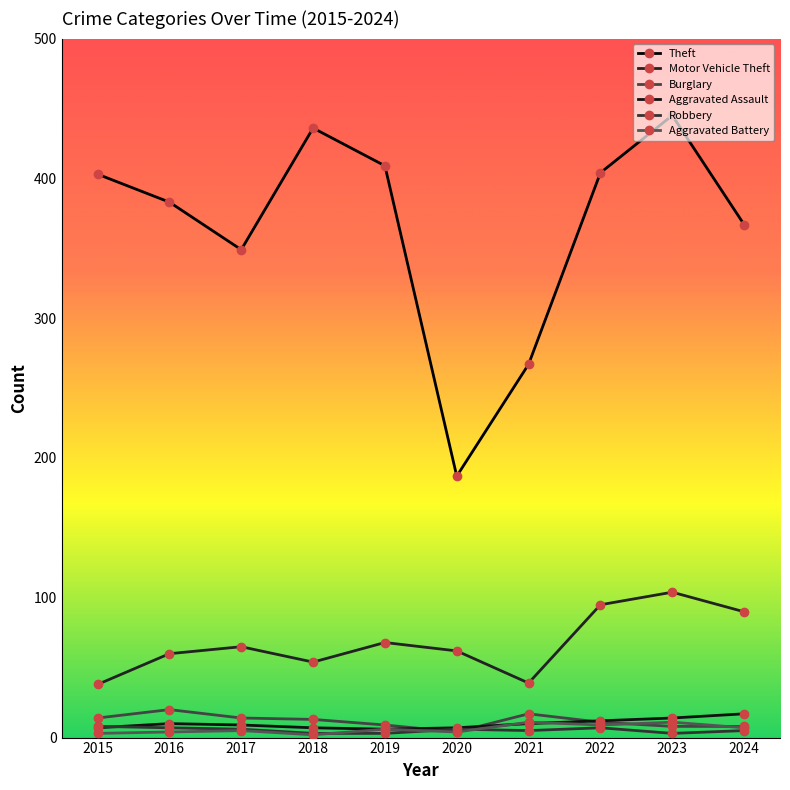

What are all the series names shown in the legend?

Theft, Motor Vehicle Theft, Burglary, Aggravated Assault, Robbery, Aggravated Battery